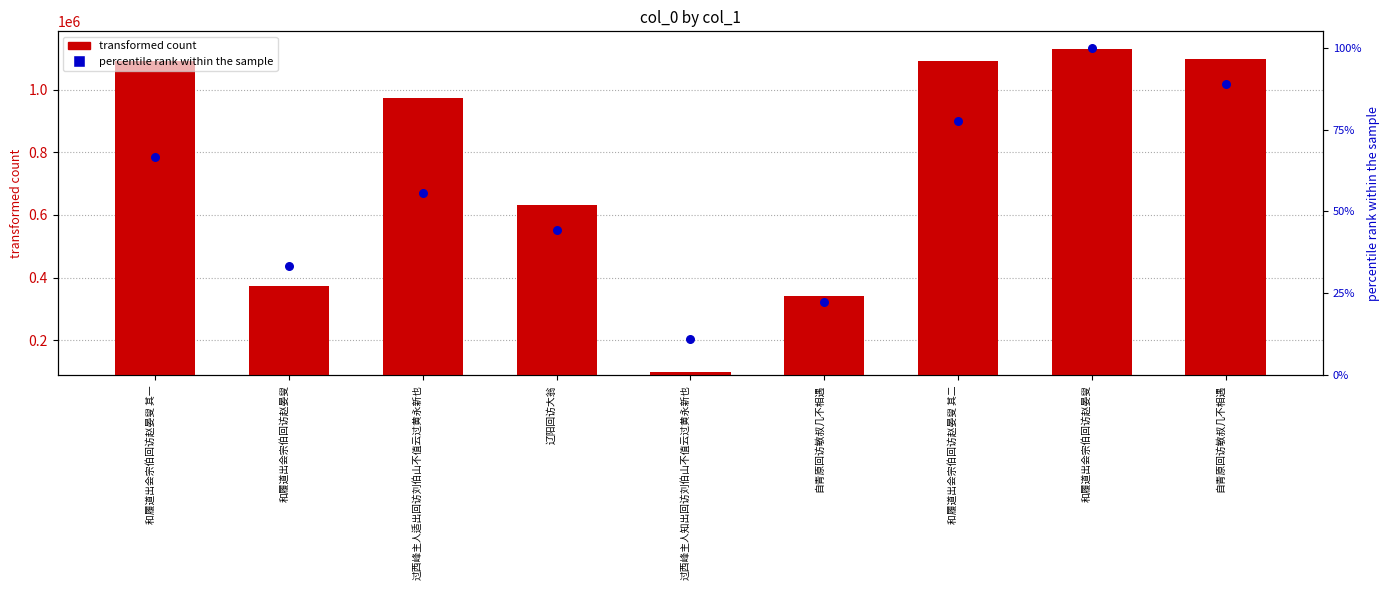

At how many categories does at least one series exceed 933292?

5